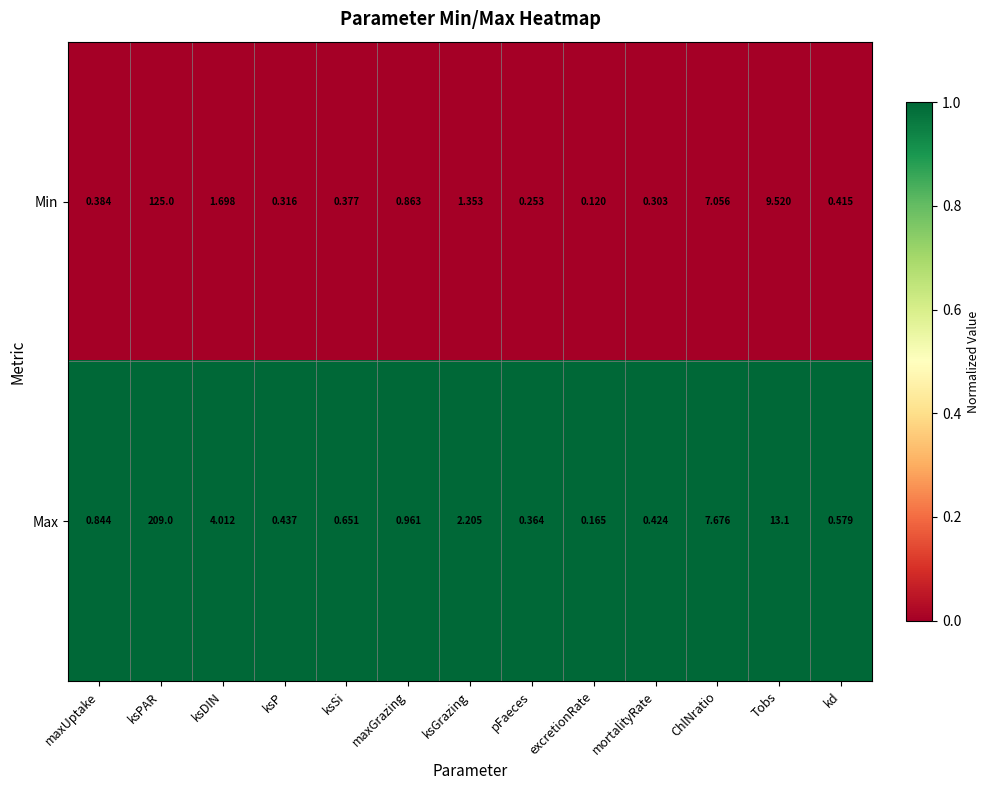

How many distinct data groups are displayed?

2